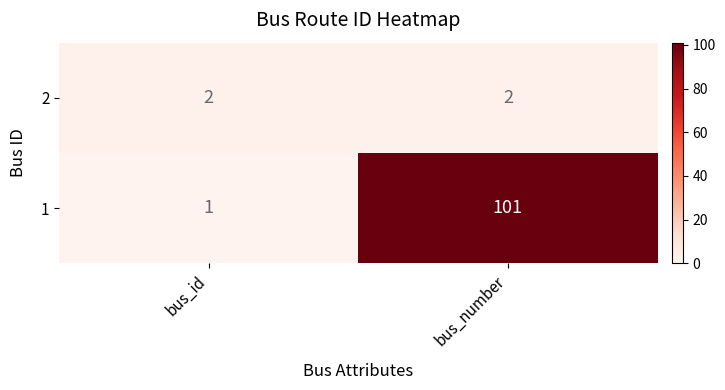

Which series has the largest total across all categories?

1